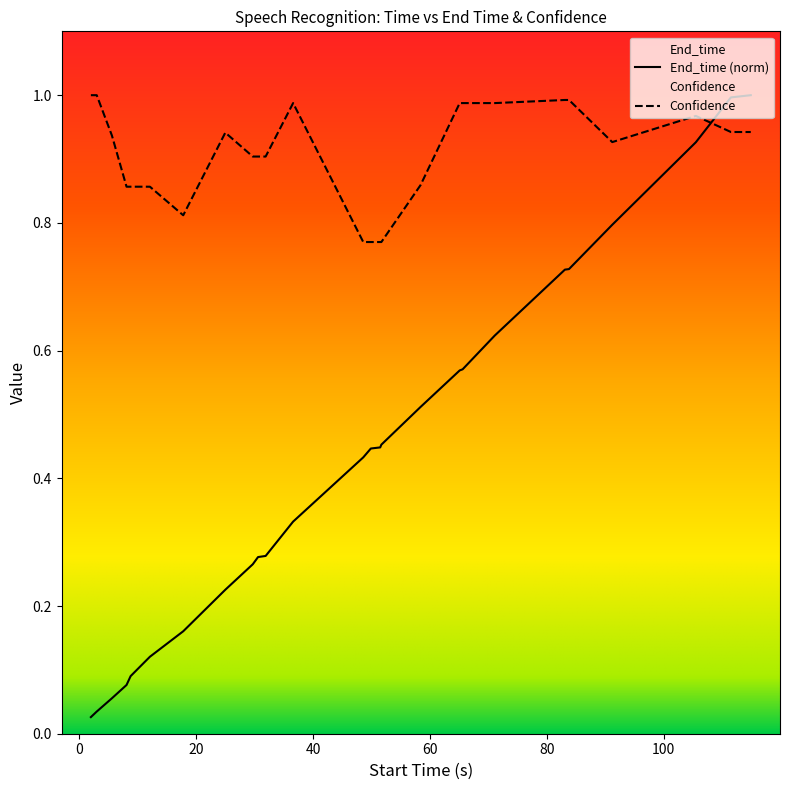

What is the value of the Confidence point at the 21st from the left?

1.0